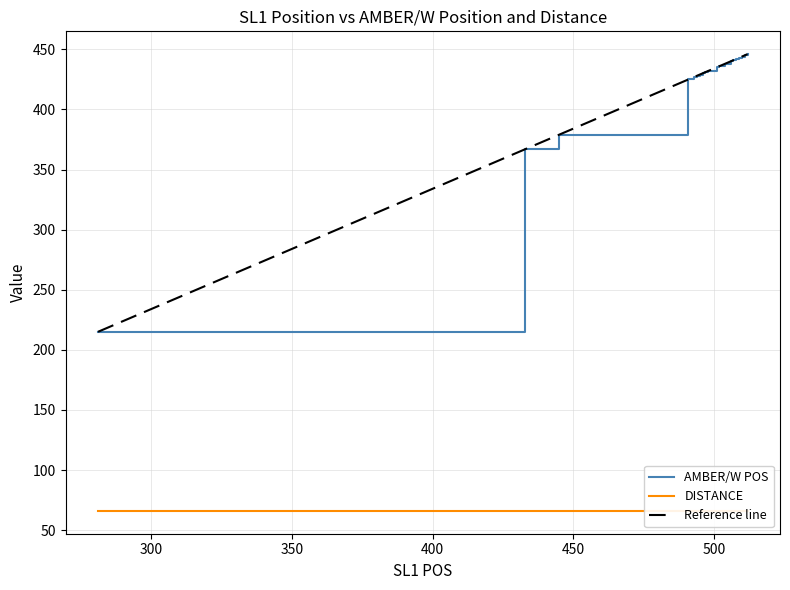

Does the chart display data point markers on the line(s)?

No